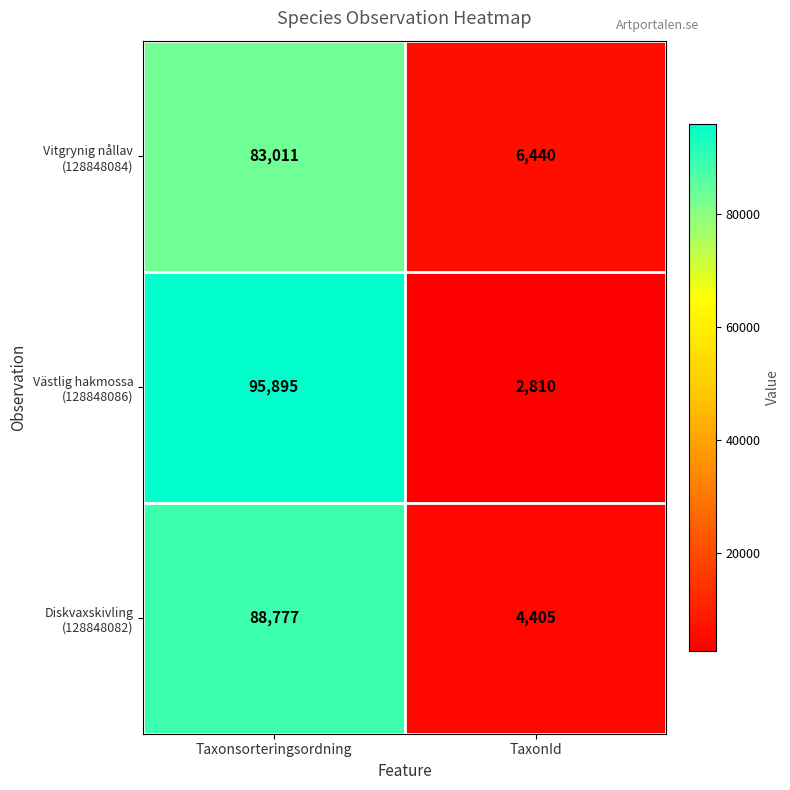

What is the total value across all series at Taxonsorteringsordning?

267683